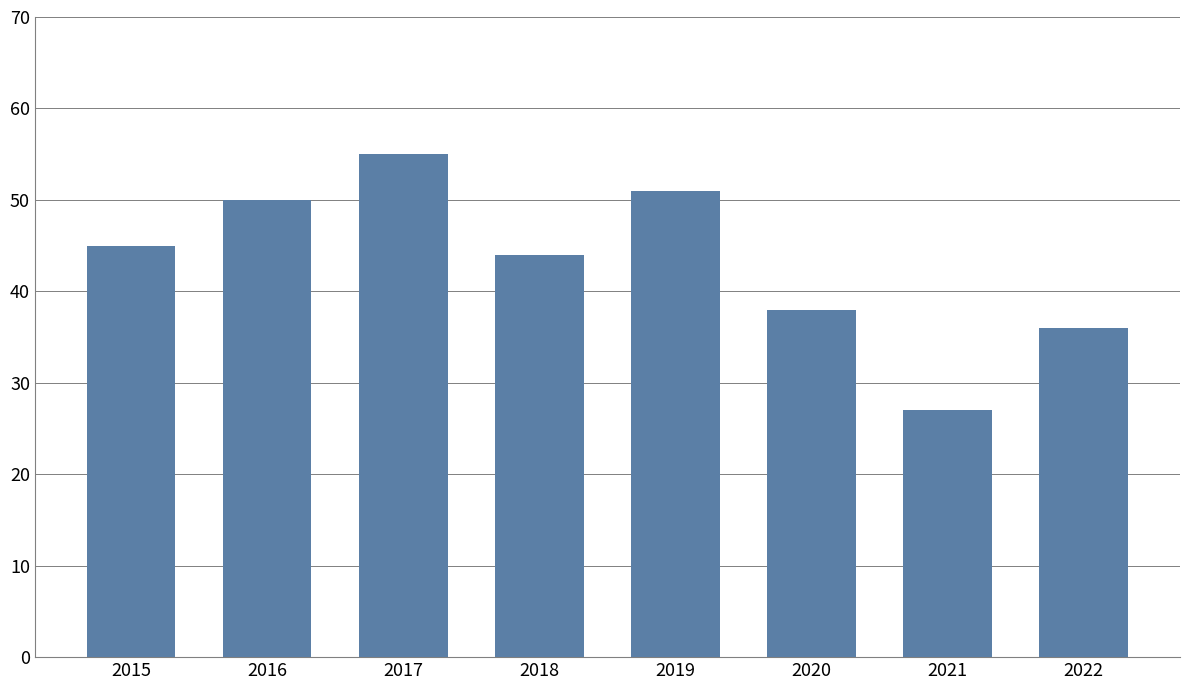

List the labels in order of value, largest first.

2017, 2019, 2016, 2015, 2018, 2020, 2022, 2021